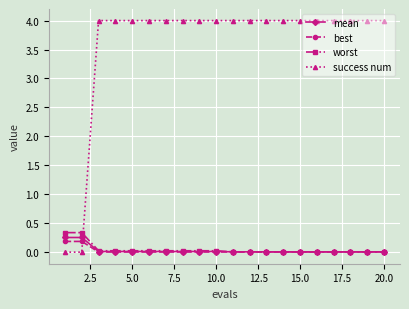

What is the difference between the maximum and minimum values in the mean series?

0.2